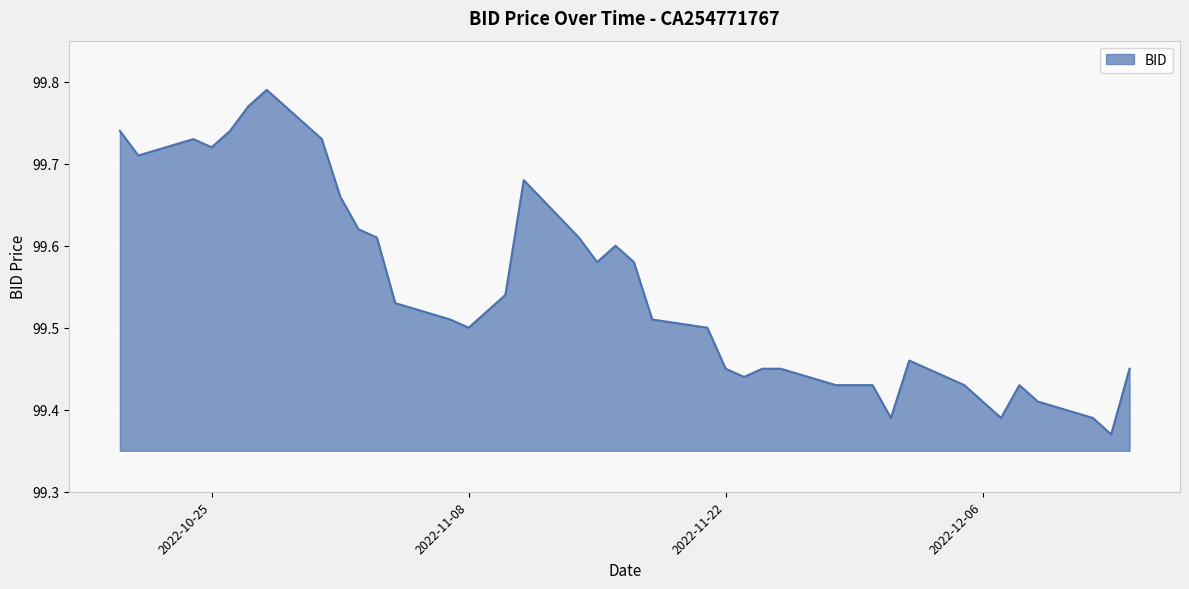

How many lines are shown in the chart?

1